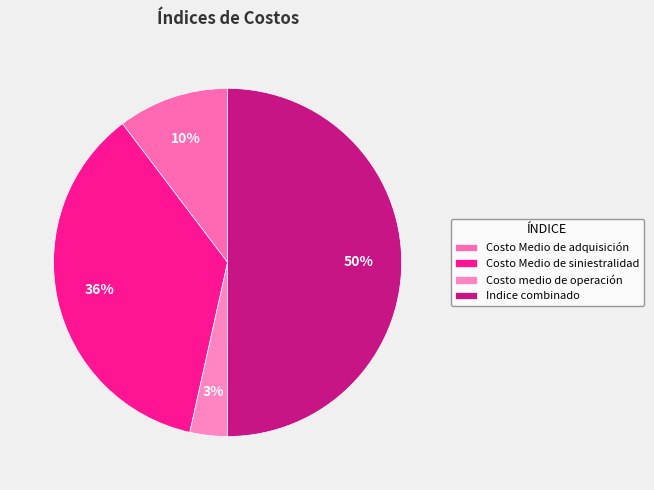

Do Costo Medio de siniestralidad and Costo medio de operación together represent more than half of the pie?

No